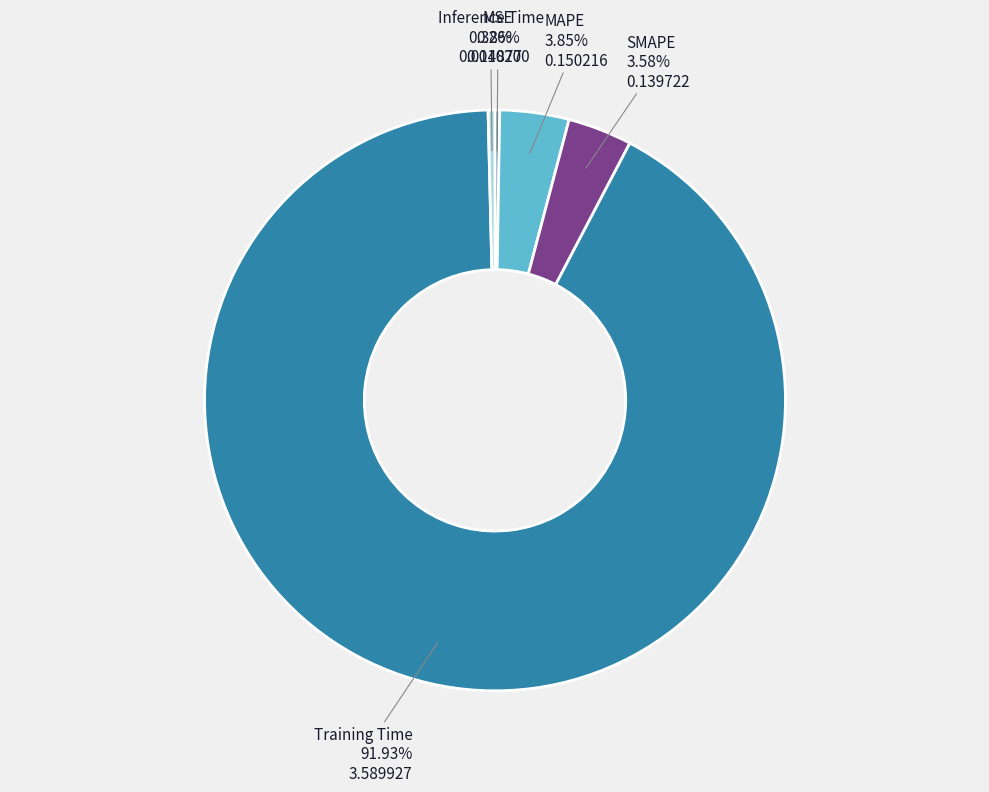

True or false: Training Time accounts for 98% of the total.

False